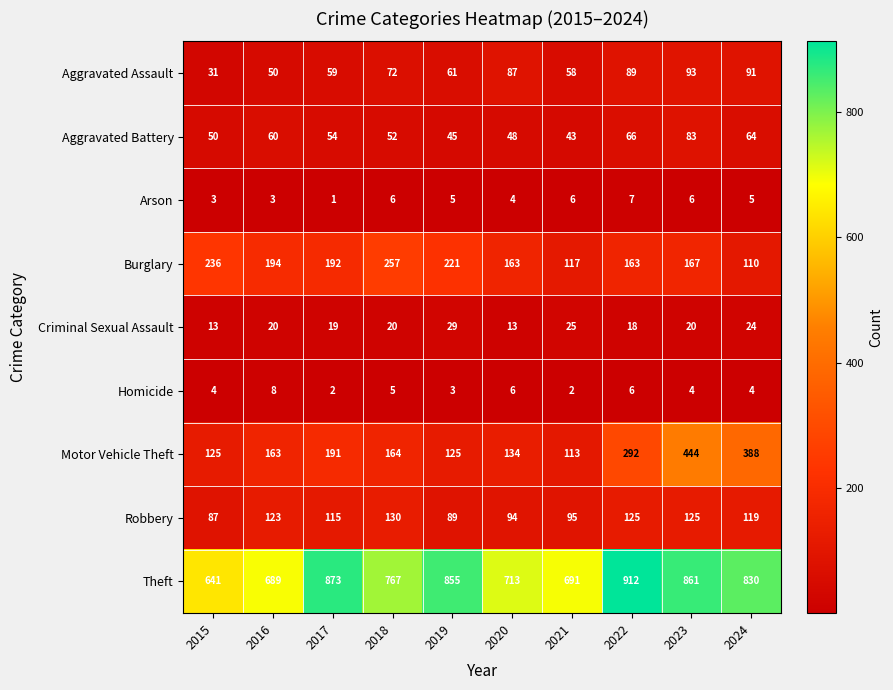

Which series has the largest total across all categories?

Theft